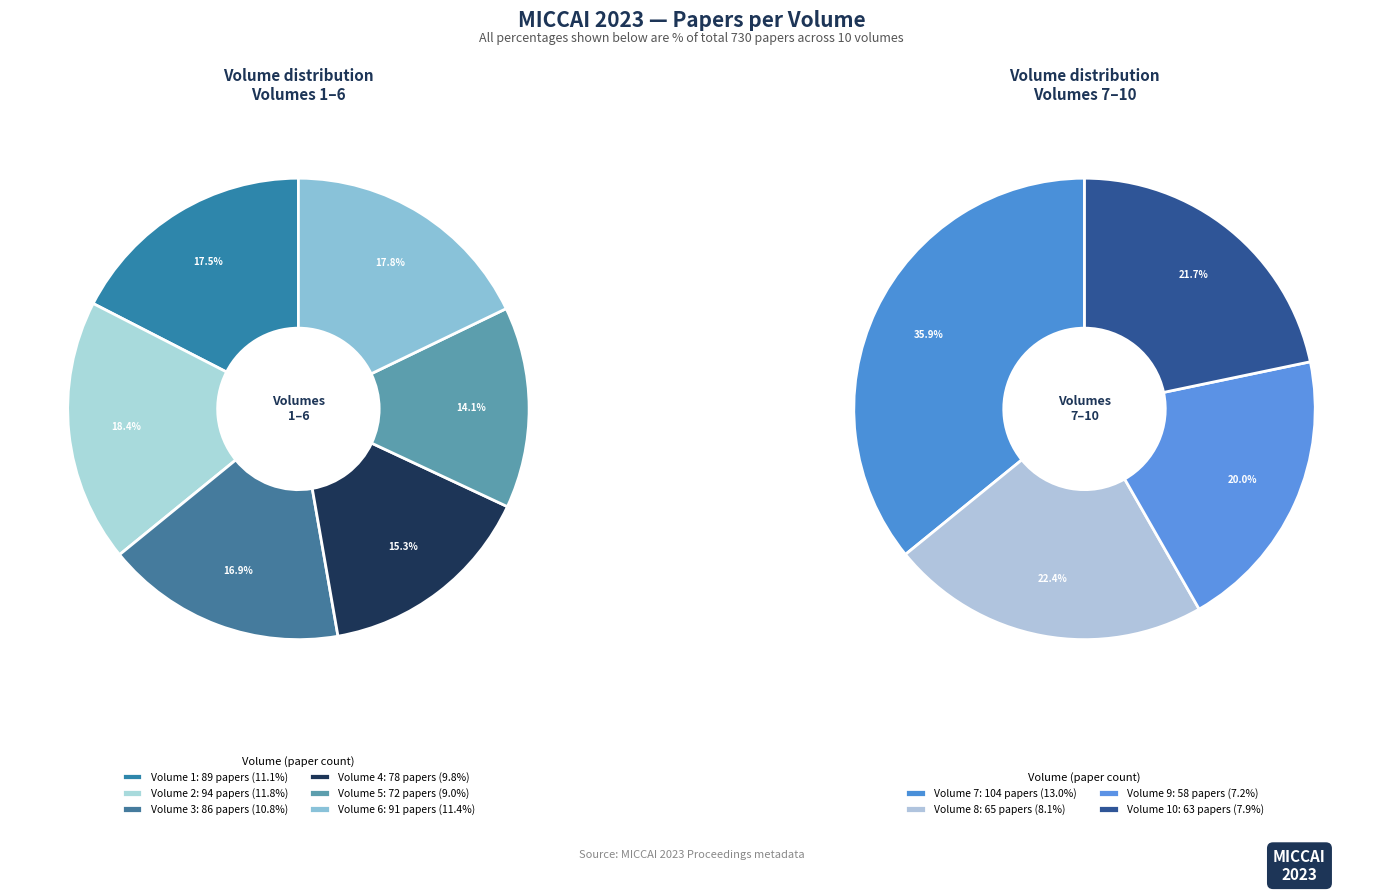

The Volume 1 slice represents 11% of the pie. True or false?

True